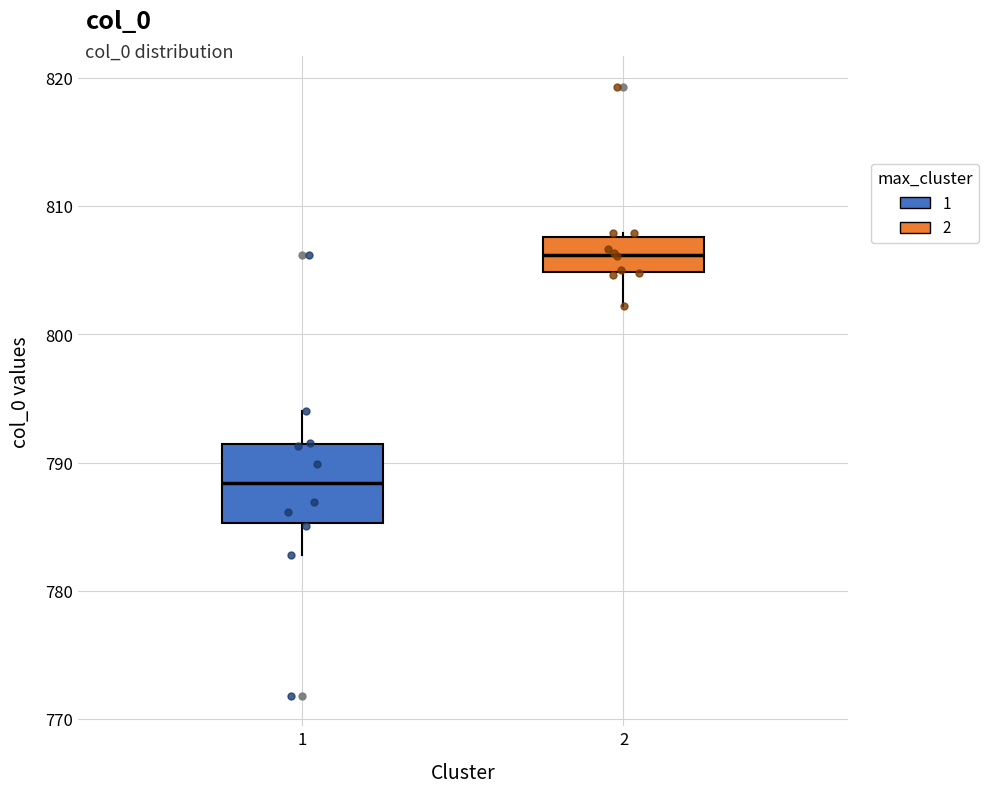

Where does the median line of the box at x = 2 sit on the y-axis? The values are not printed on the chart, so give them approximately, as read against the axis.

806